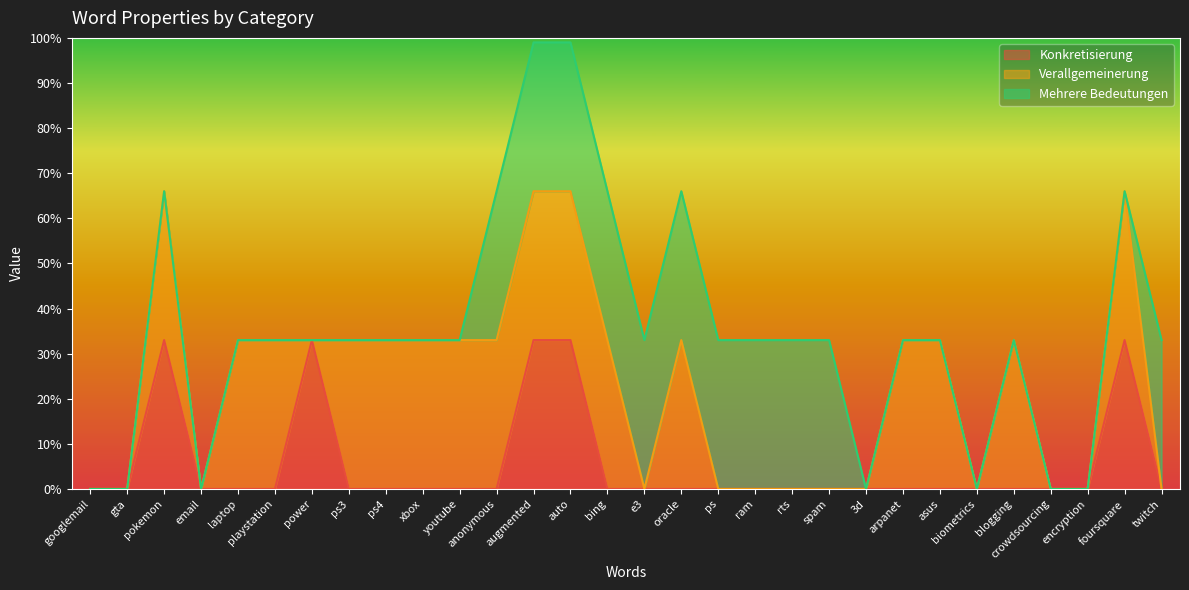

At which category does Konkretisierung reach its first local peak?

pokemon